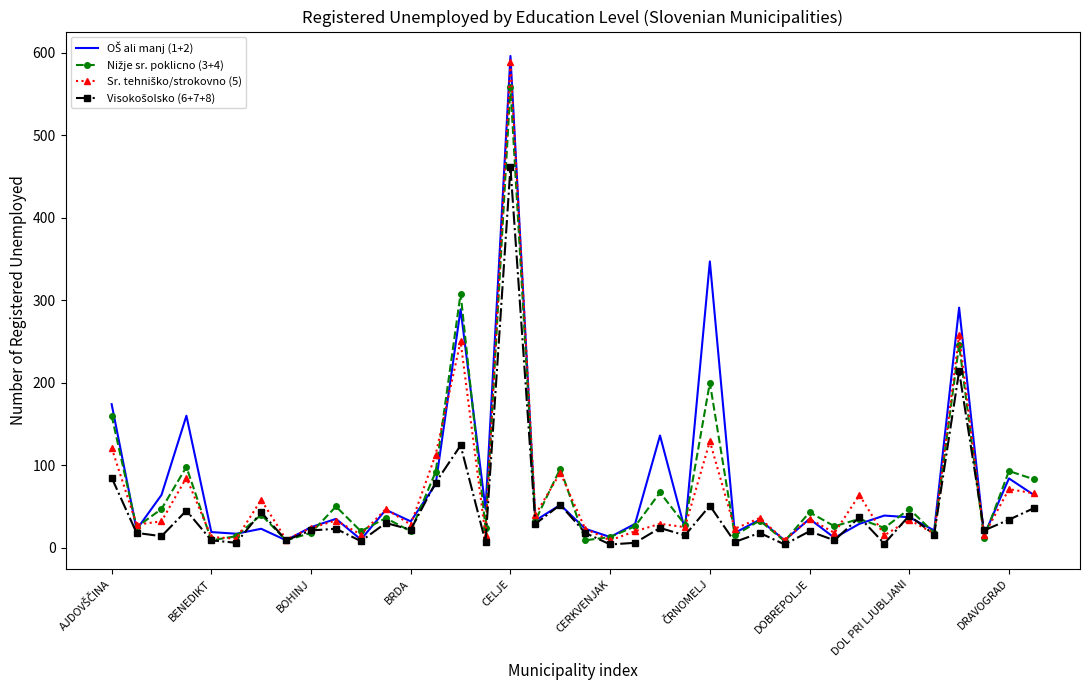

What is the greatest value displayed?

596